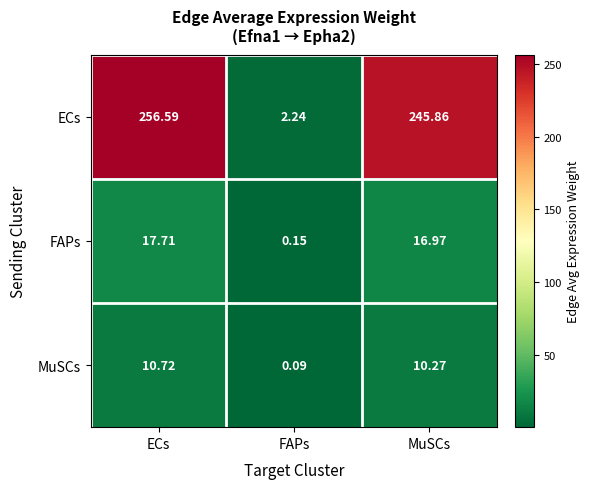

Which label corresponds to the largest value in the chart?

ECs